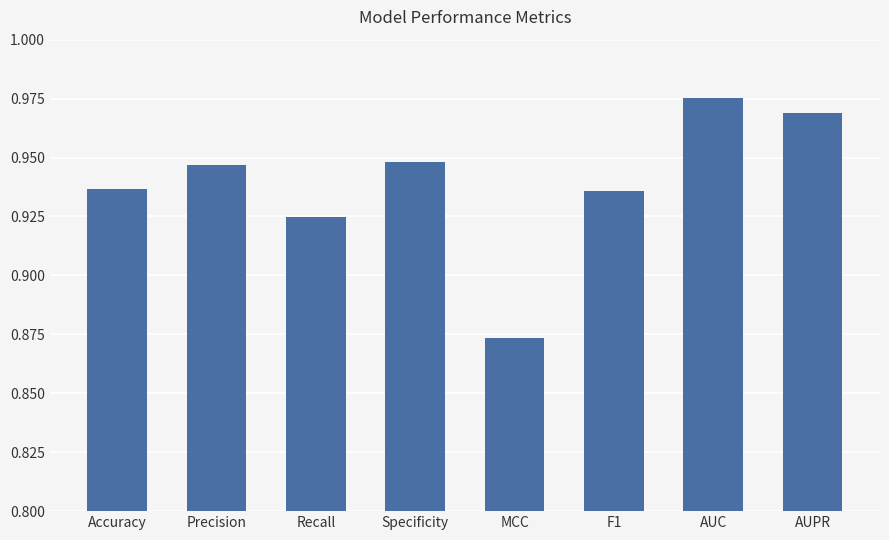

What is the difference between the maximum and minimum values?

0.1